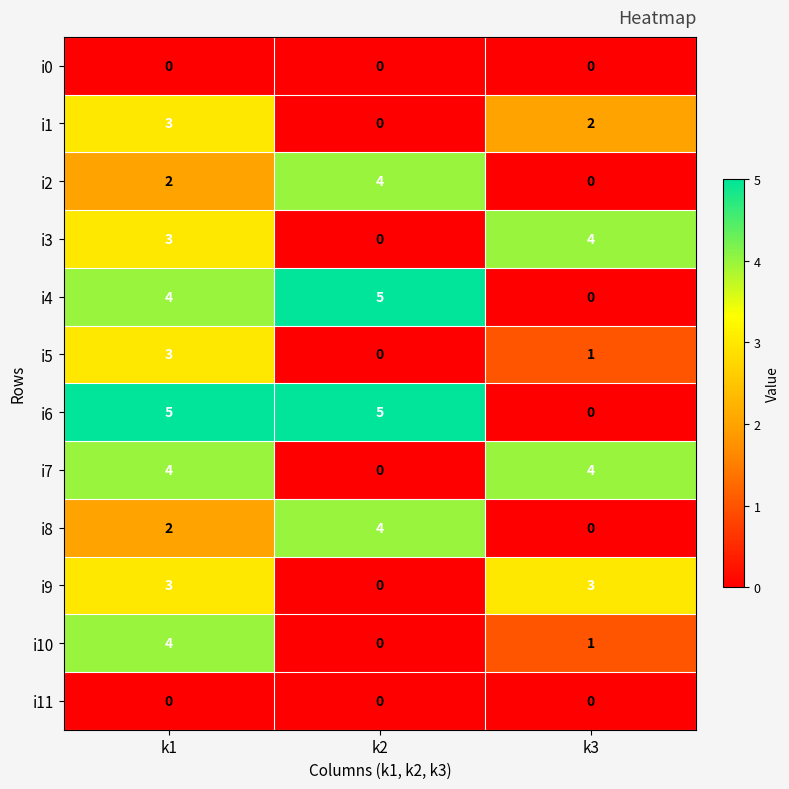

What is the highest value of the i10 series?

4